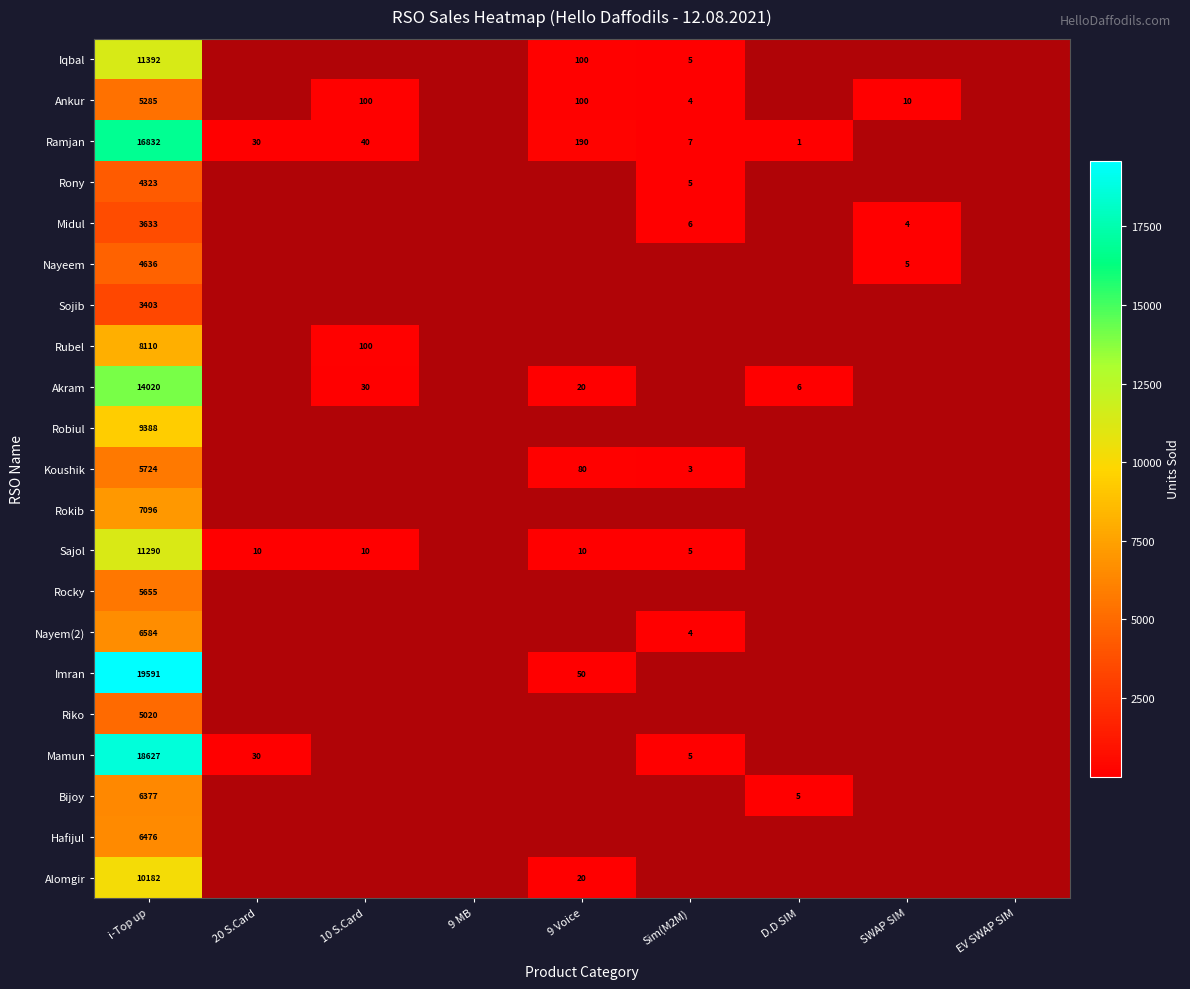

Count the number of data series in this chart.

21